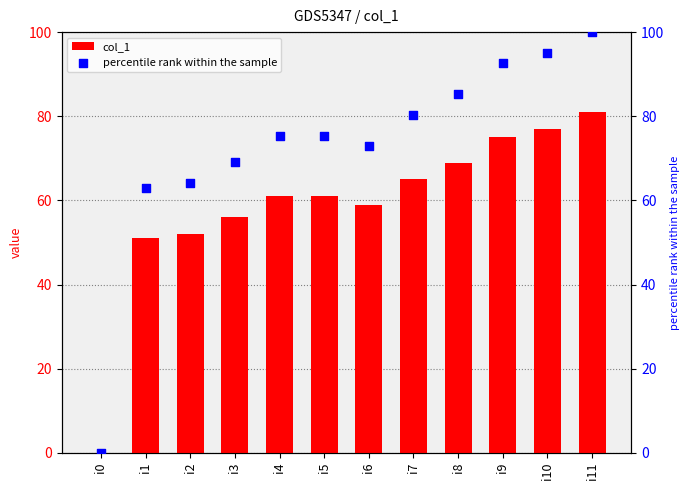

Which series contains the lowest Y value?

col_1